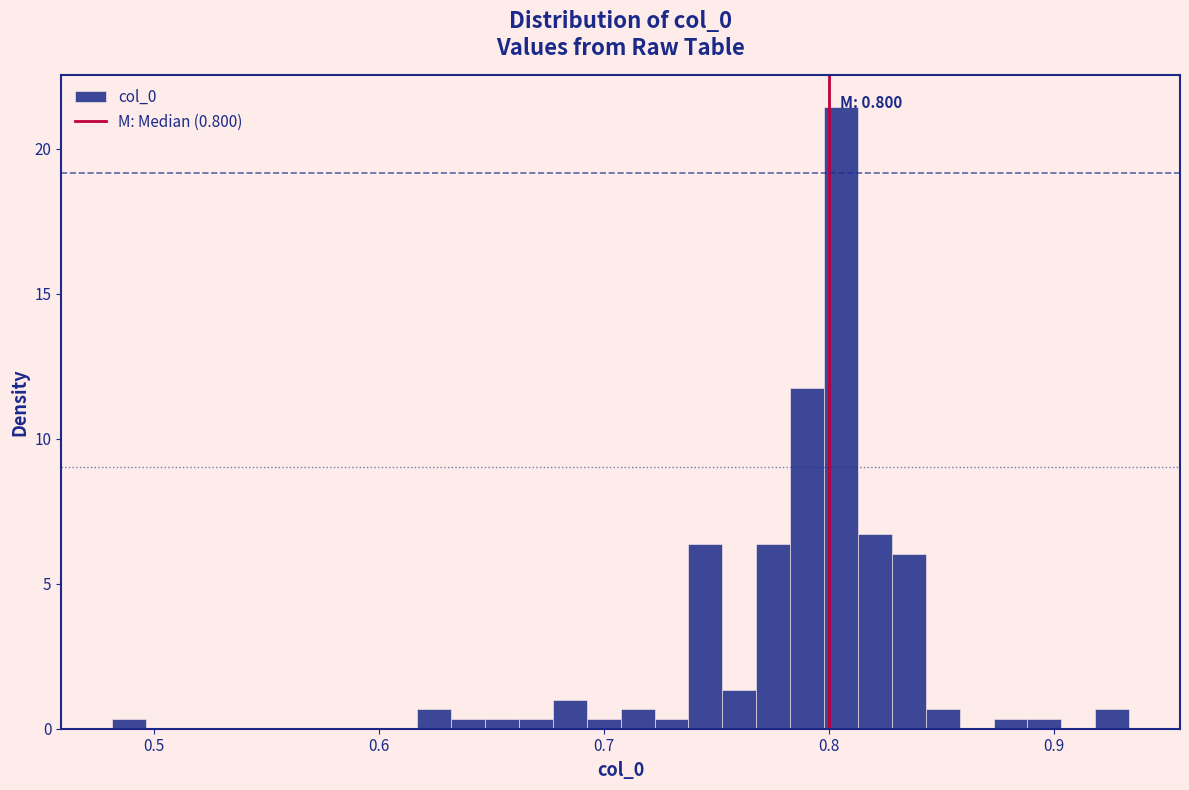

Read against the x-axis, roughly where is the centre of the tallest bar?

0.81